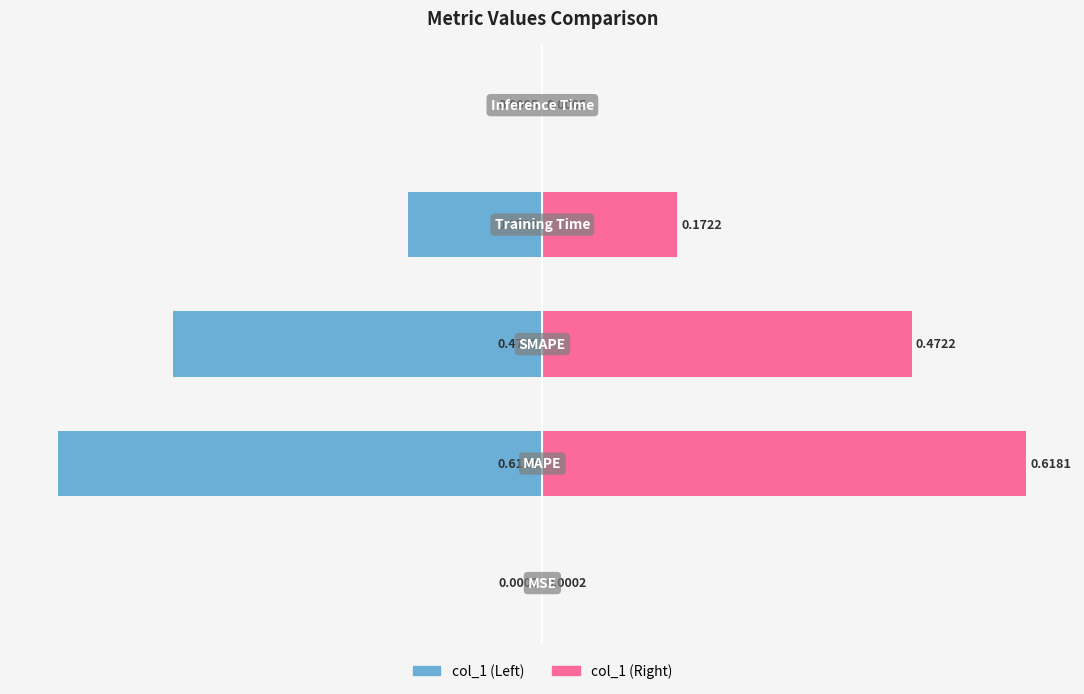

Reading left to right, transcribe all the data shown in this chart.

col_1: 0=-0.0	1=-0.6	2=-0.5	3=-0.2	4=-0.0
col_1 (mirror): 0=0.0	1=0.6	2=0.5	3=0.2	4=0.0